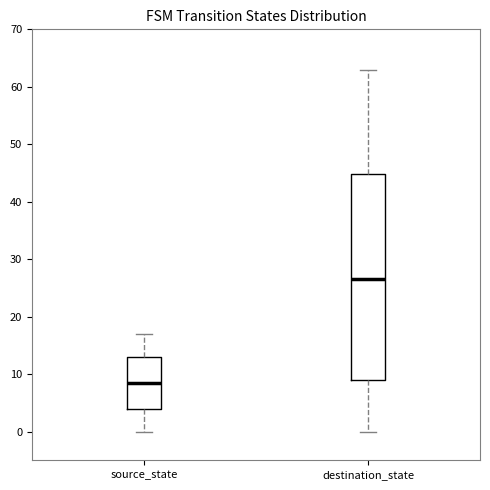

Reading left to right, transcribe this box plot: for each box, give where its median line is, the range the box spans, and where its two whiskers end, as read against the y-axis. The values are not printed on the chart, so give them approximately, as read against the axis.

source_state: median 9, box 4 to 13, whiskers 0 to 17
destination_state: median 27, box 9 to 45, whiskers 0 to 63